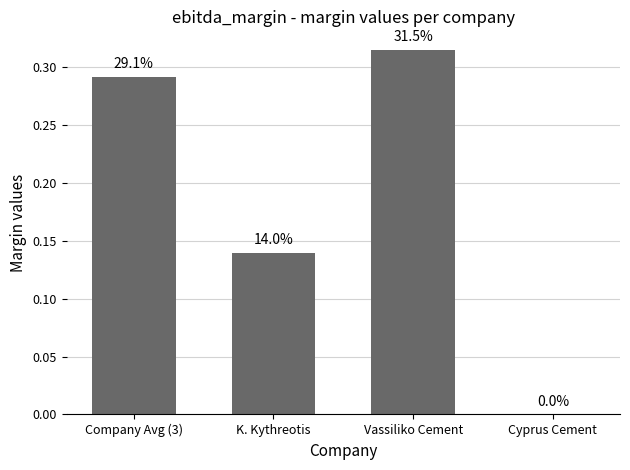

Reading right to left, what are all the values shown in this chart?

0.0	0.3	0.1	0.3